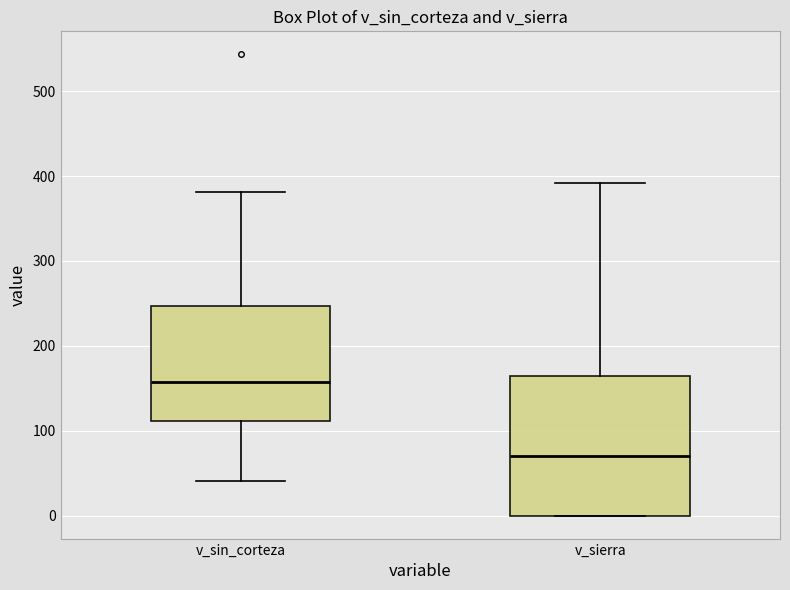

Which box has the highest median line?

v_sin_corteza